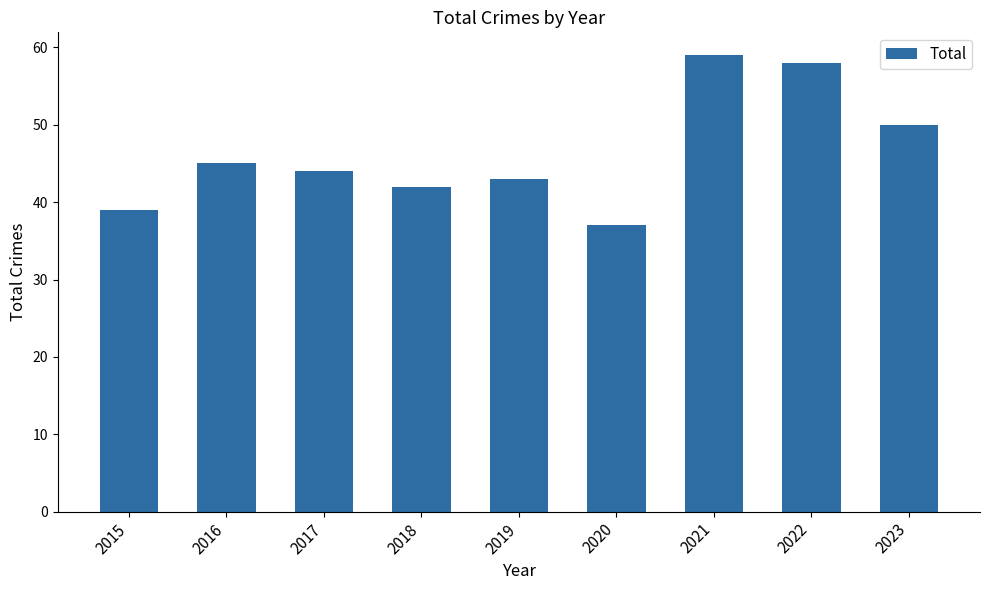

What is the sum of all values?

417